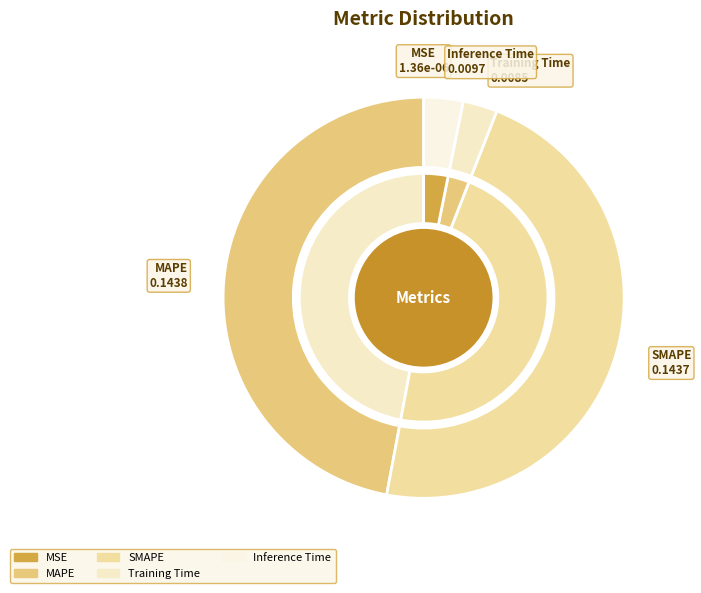

What percentage is NOT represented by Inference Time?

96.8%